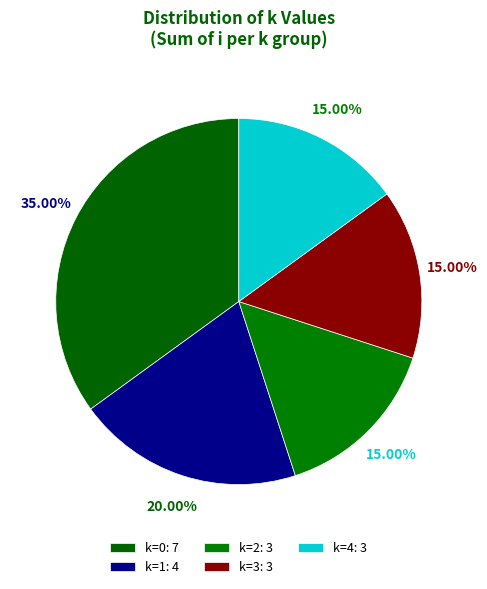

Rank the categories by value from lowest to highest.

k=2, k=3, k=4, k=1, k=0